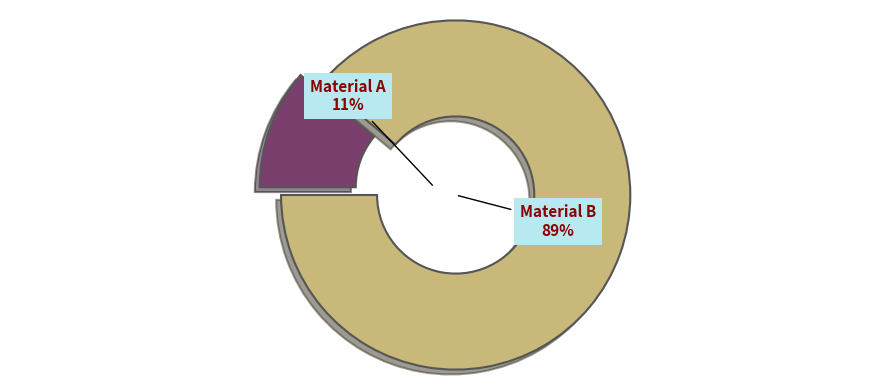

Which slice is the smallest?

Material A